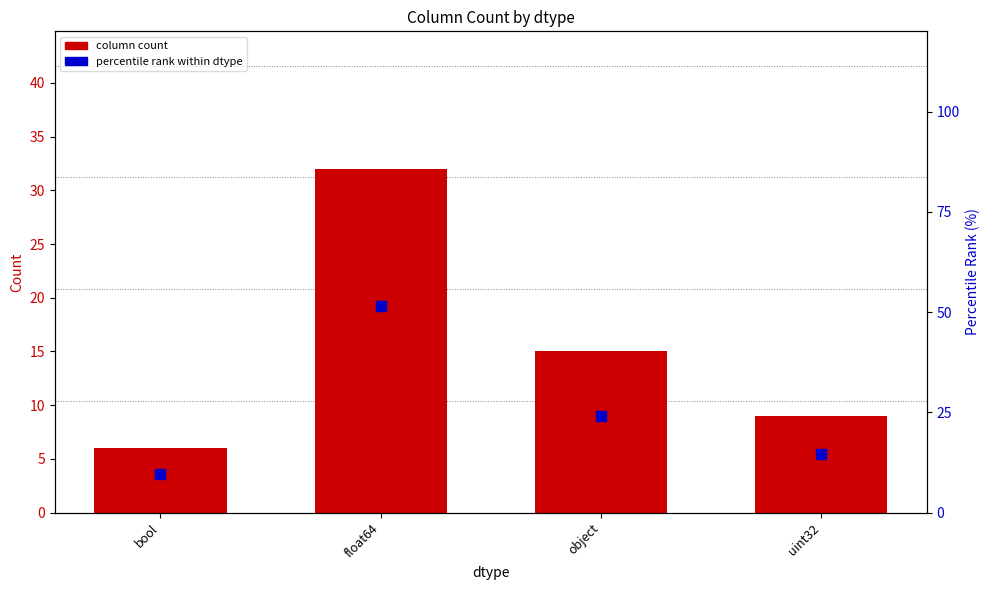

Which series has the largest Y range (max minus min)?

percentile rank